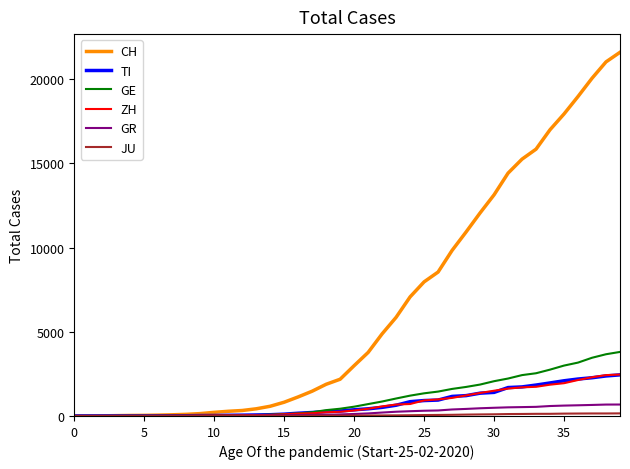

Which series has the largest total across all categories?

CH